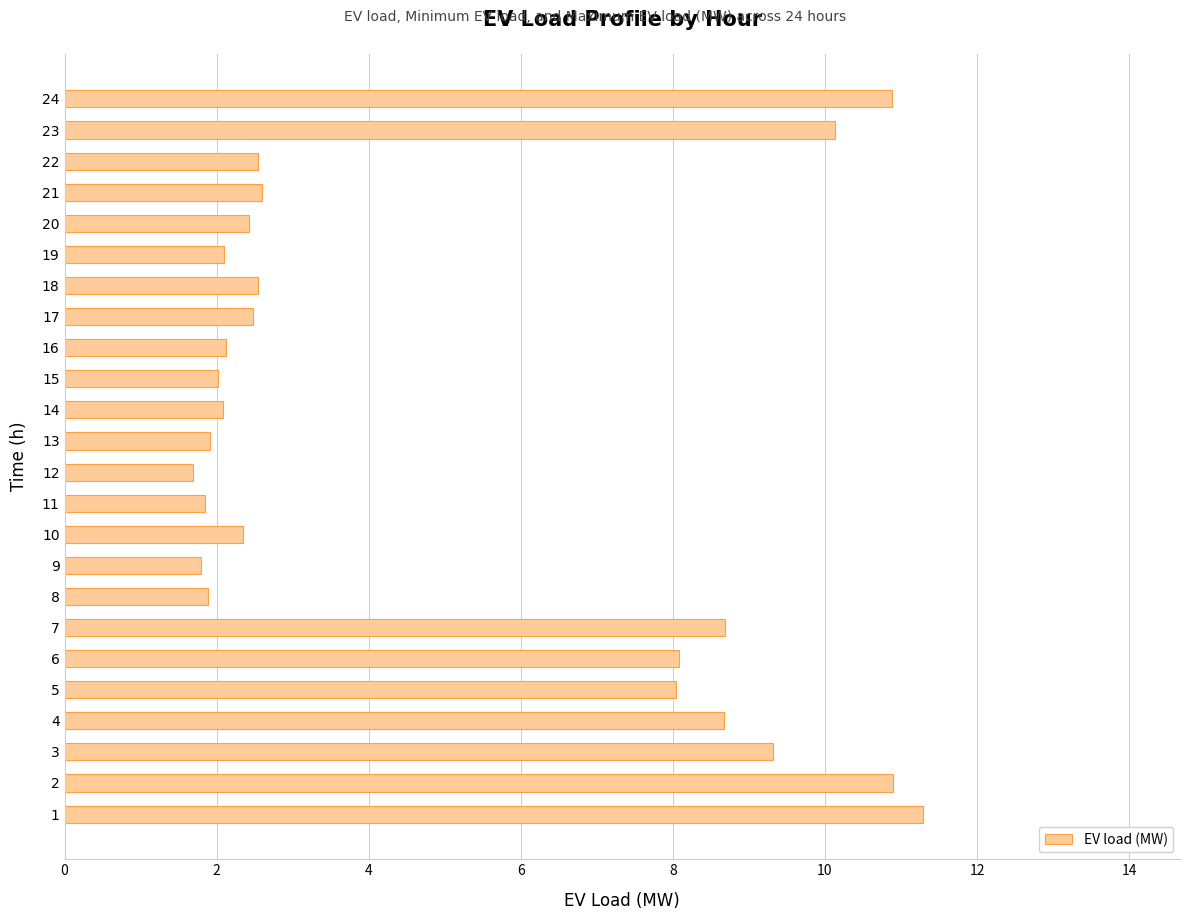

The value at 4 is 8.7. True or false?

True